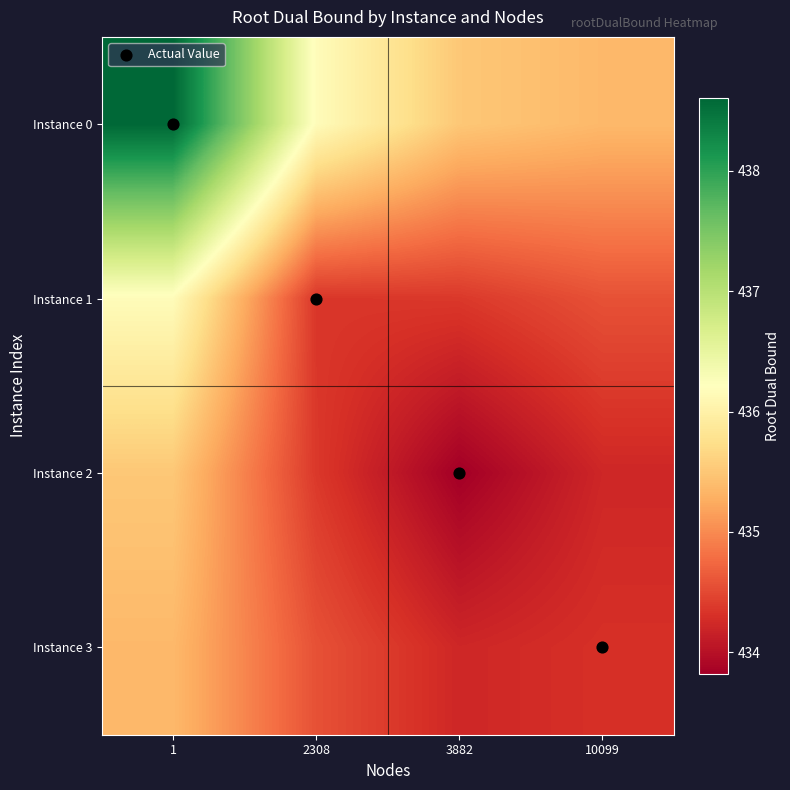

Reading right to left, extract all data points from this chart.

Instance 0: 10099=435.4	3882=435.5	2308=436.2	1=438.6
Instance 1: 10099=434.6	3882=434.4	2308=434.4	1=436.2
Instance 2: 10099=434.2	3882=433.8	2308=434.4	1=435.5
Instance 3: 10099=434.3	3882=434.2	2308=434.6	1=435.4